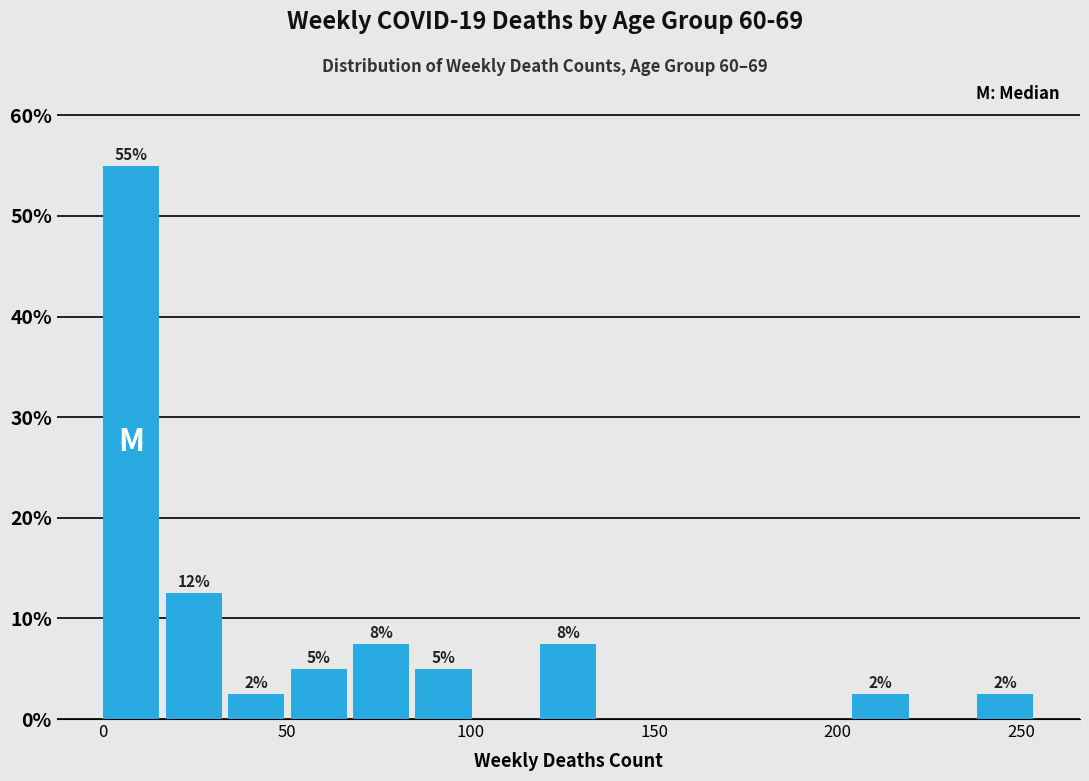

Around what value on the x-axis is the tallest bar? Give the approximate position of its centre, as read against the axis.

10